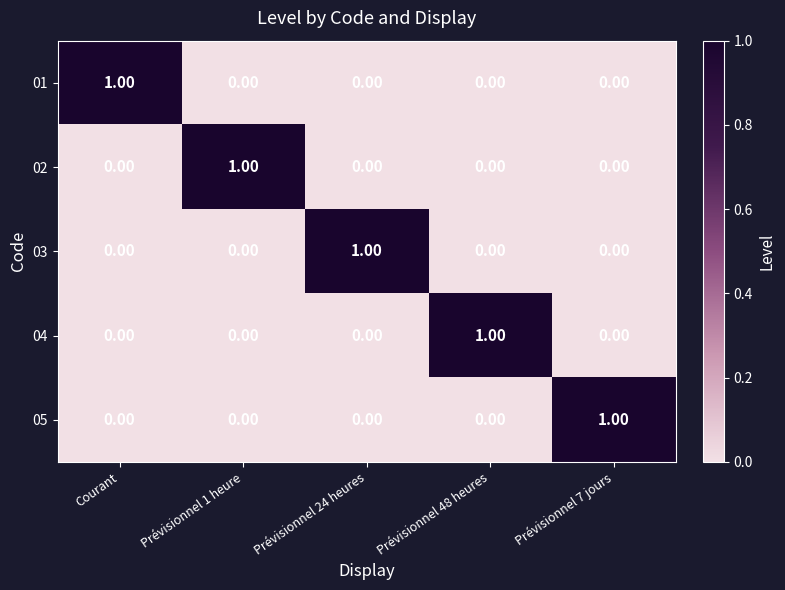

What is the difference between the highest and lowest values at Prévisionnel 1 heure?

1